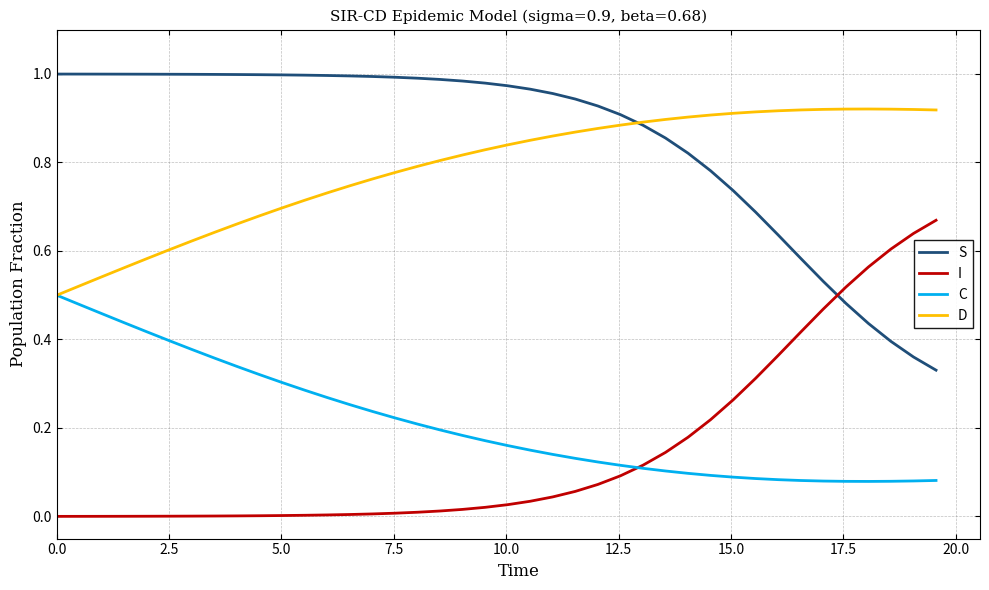

Rank the series by their maximum value, from lowest to highest.

C, I, D, S